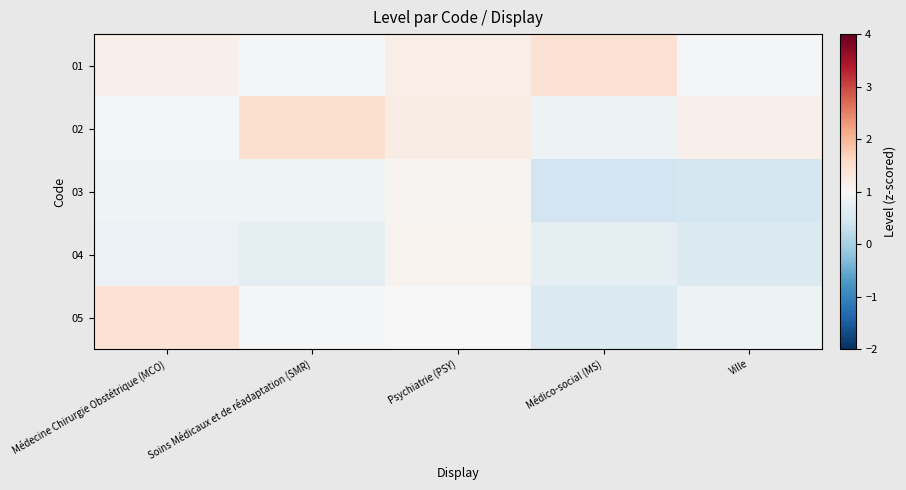

Reading right to left, transcribe all the data shown in this chart.

01: Ville=0.9	Médico-social (MS)=1.5	Psychiatrie (PSY)=1.2	Soins Médicaux et de réadaptation (SMR)=1.0	Médecine Chirurgie Obstétrique (MCO)=1.1
02: Ville=1.2	Médico-social (MS)=0.9	Psychiatrie (PSY)=1.2	Soins Médicaux et de réadaptation (SMR)=1.5	Médecine Chirurgie Obstétrique (MCO)=0.9
03: Ville=0.5	Médico-social (MS)=0.4	Psychiatrie (PSY)=1.1	Soins Médicaux et de réadaptation (SMR)=0.9	Médecine Chirurgie Obstétrique (MCO)=0.9
04: Ville=0.6	Médico-social (MS)=0.7	Psychiatrie (PSY)=1.1	Soins Médicaux et de réadaptation (SMR)=0.7	Médecine Chirurgie Obstétrique (MCO)=0.8
05: Ville=0.8	Médico-social (MS)=0.6	Psychiatrie (PSY)=1.0	Soins Médicaux et de réadaptation (SMR)=0.9	Médecine Chirurgie Obstétrique (MCO)=1.4